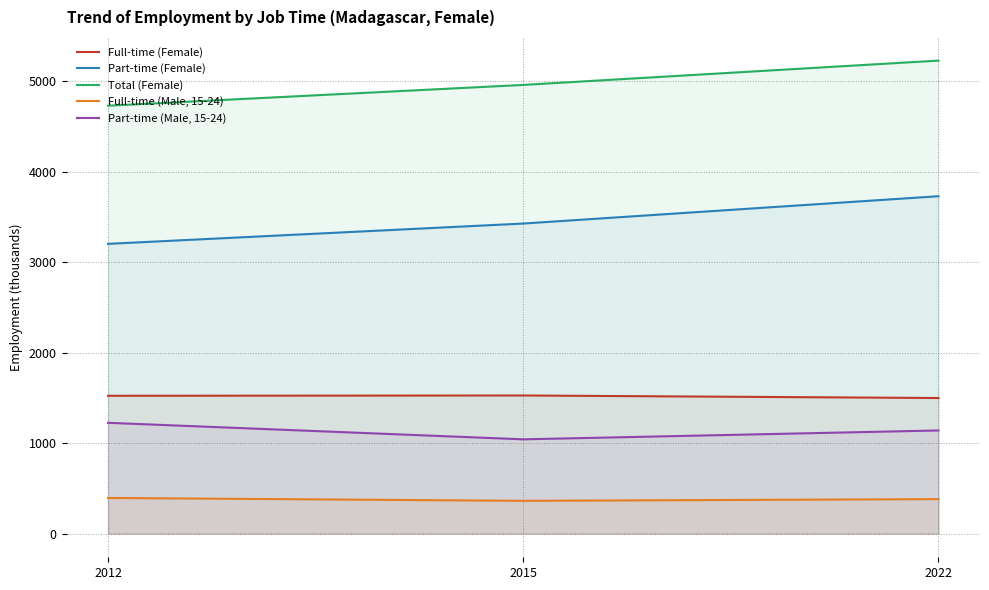

How many data points in Full-time (Female) are less than 1522?

1